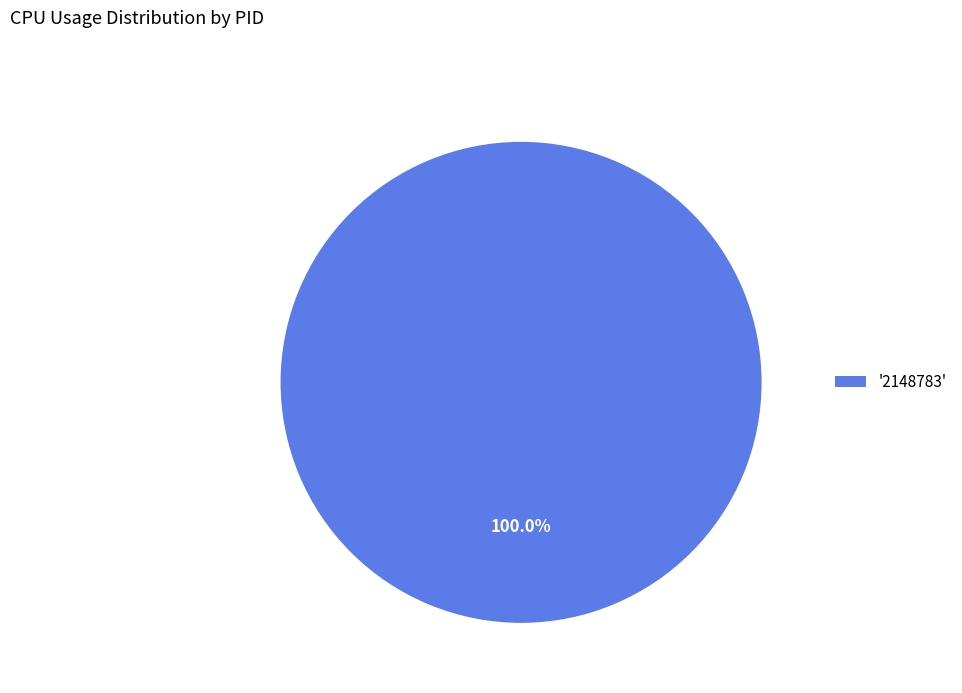

Which slice represents more than half of the pie?

'2148783'